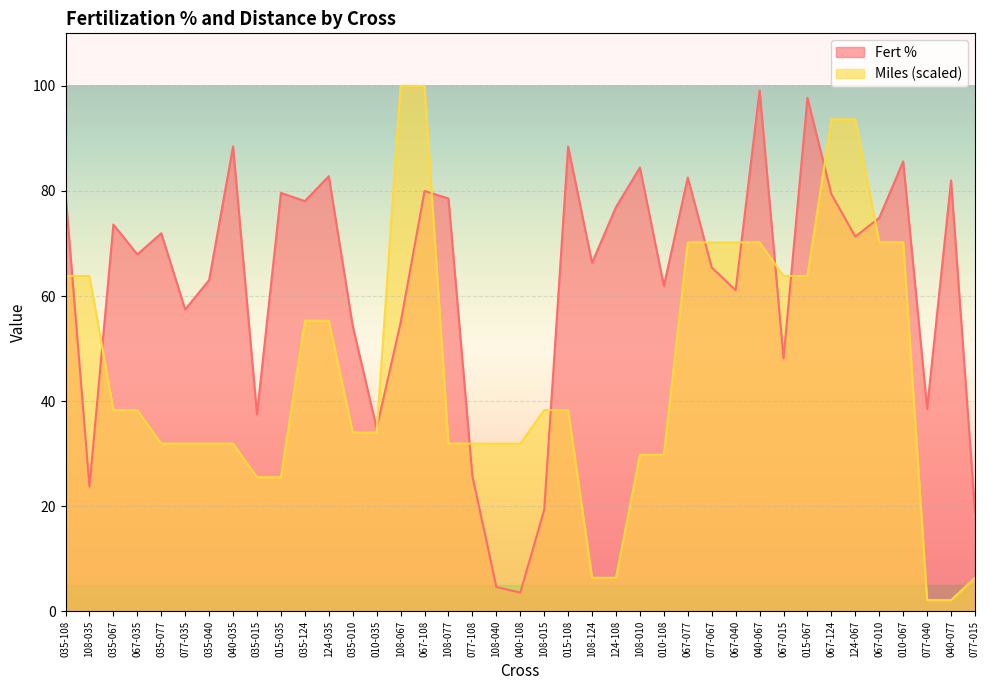

Rank the series by their average value, from highest to lowest.

Fert %, Miles (scaled)